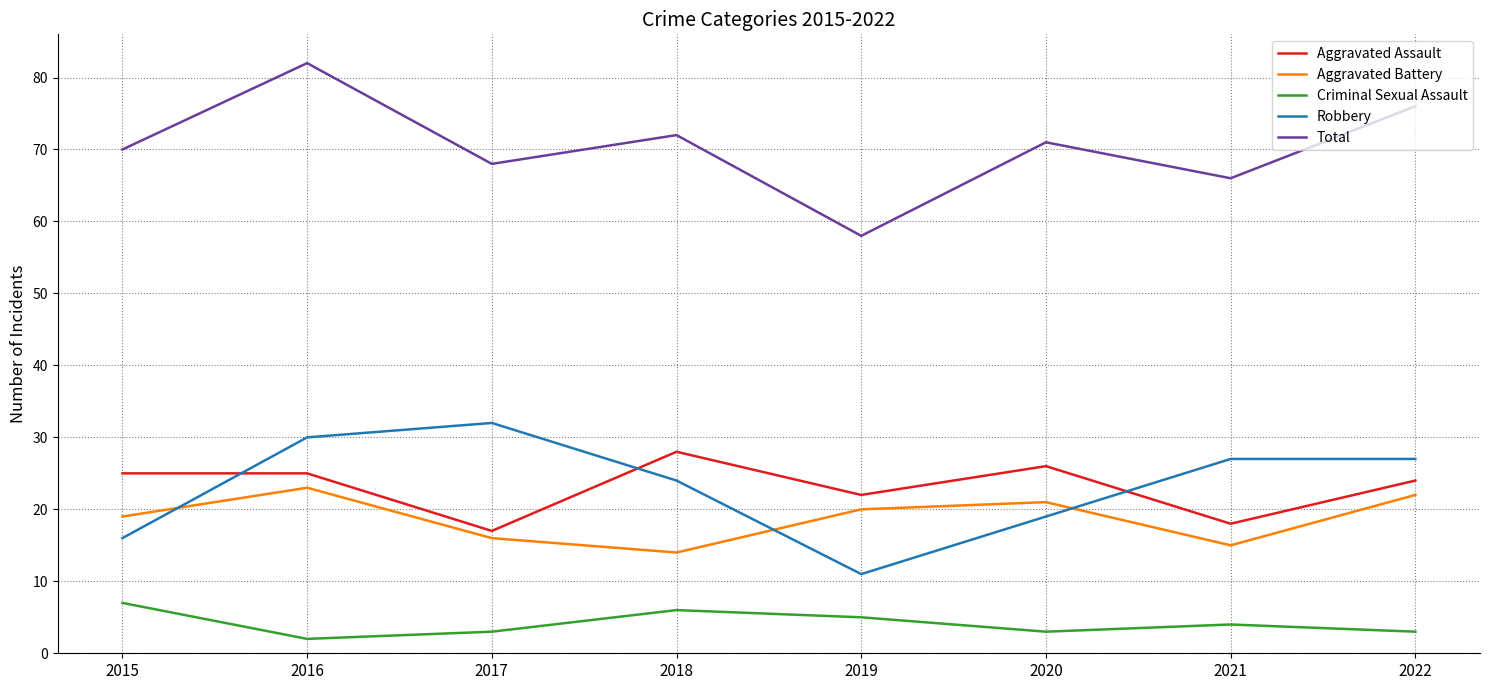

Which label corresponds to the largest value in the chart?

2016